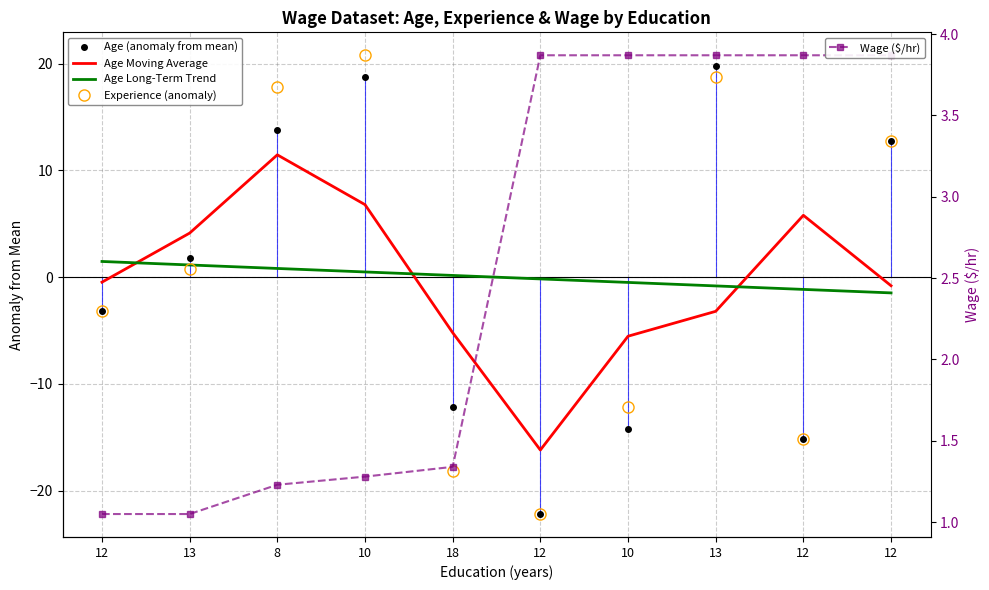

Reading right to left, list all the values displayed in this chart.

Age (anomaly from mean): 12.8	-15.2	19.8	-14.2	-22.2	-12.2	18.8	13.8	1.8	-3.2
Age Moving Average: -0.8	5.8	-3.2	-5.5	-16.2	-5.2	6.8	11.5	4.1	-0.5
Age Long-Term Trend: -1.5	-1.1	-0.8	-0.5	-0.2	0.2	0.5	0.8	1.1	1.5
Experience (anomaly): 12.8	-15.2	18.8	-12.2	-22.2	-18.2	20.8	17.8	0.8	-3.2
Wage ($/hr): 3.9	3.9	3.9	3.9	3.9	1.3	1.3	1.2	1.1	1.1